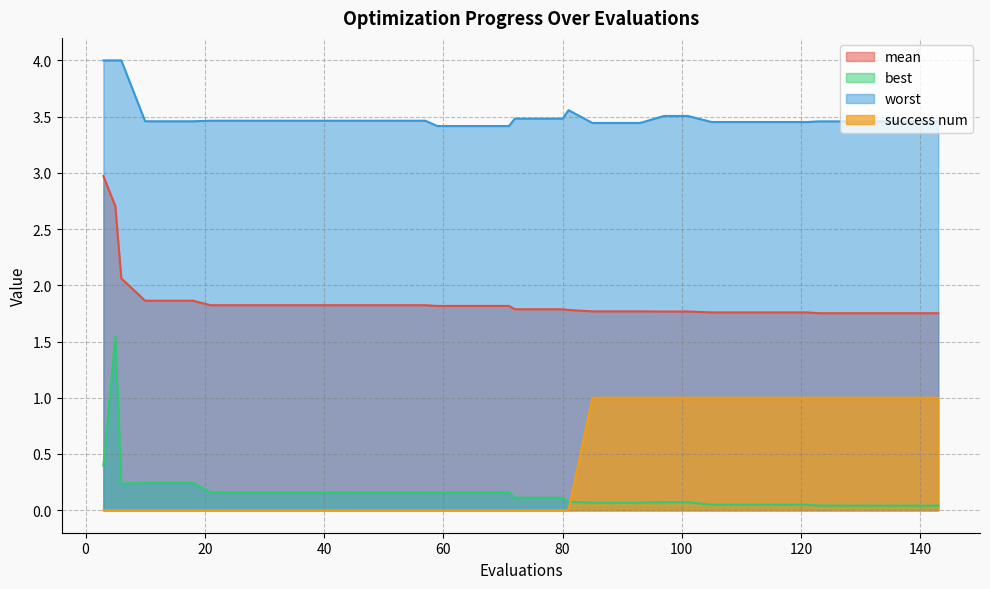

True or false: best has a value of 0.0 at 123.

True